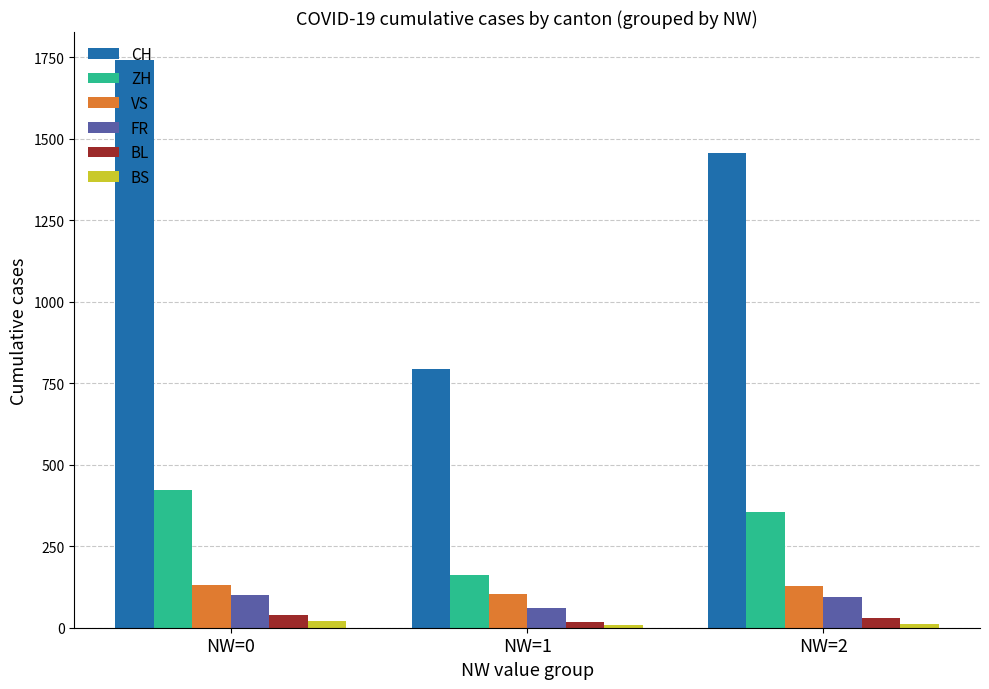

How many data points in FR are less than 94?

1